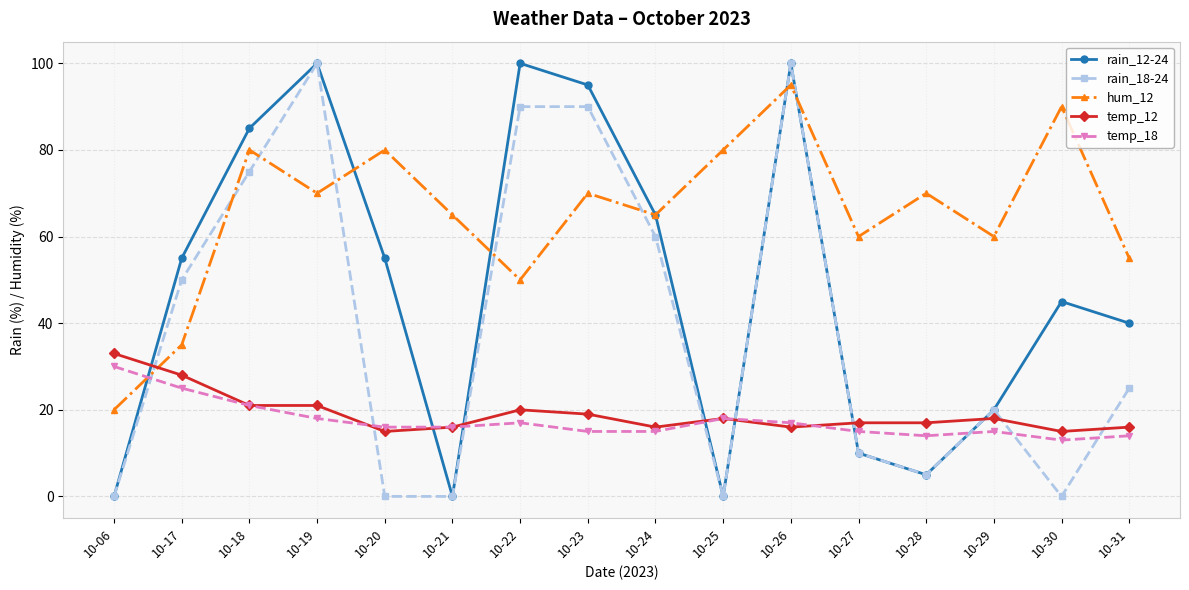

The hum_12 series shows 95 at 10-21. True or false?

False